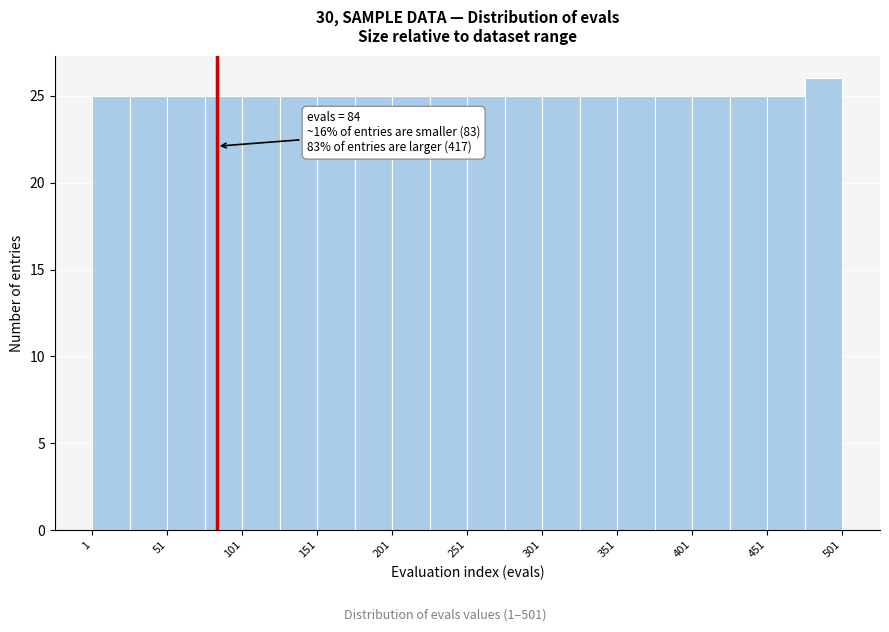

Over which range of the x-axis is the bar tallest?

476 to 501